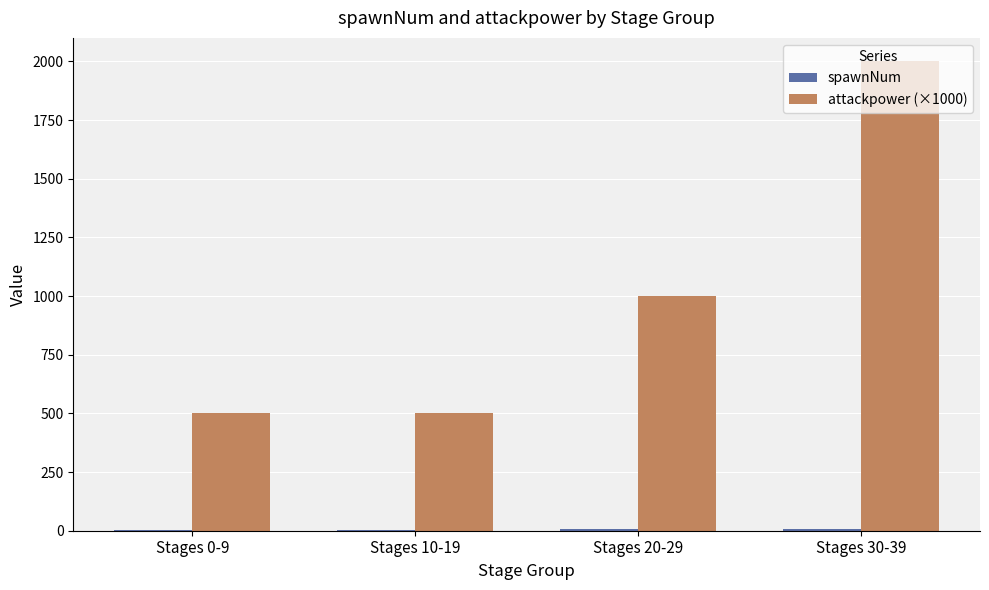

Which label corresponds to the largest value in the chart?

Stages 30-39